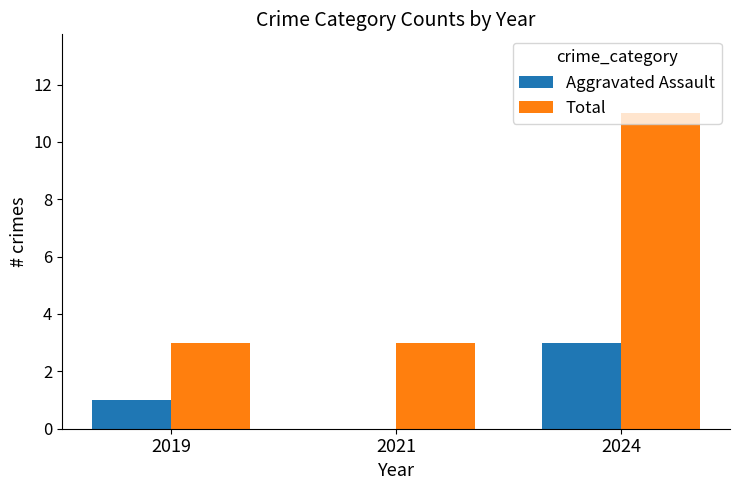

The Aggravated Assault series shows 1 at 2019. True or false?

True